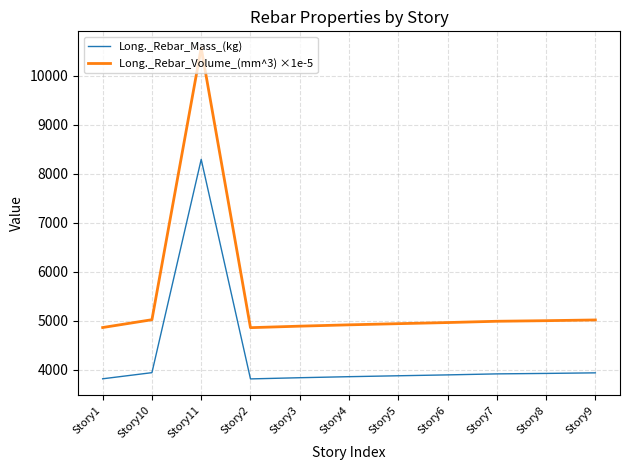

What is the spread (max minus min) of values at Story7?

1074.1